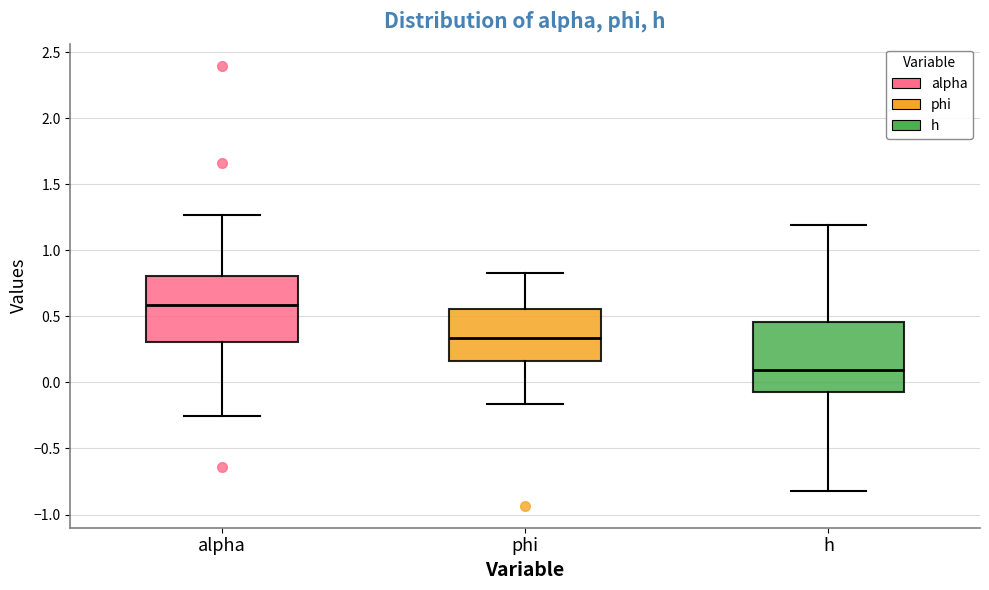

Reading left to right, transcribe this box plot: for each box, give where its median line is, the range the box spans, and where its two whiskers end, as read against the y-axis. The values are not printed on the chart, so give them approximately, as read against the axis.

alpha: median 0.60, box 0.30 to 0.80, whiskers -0.25 to 1.25
phi: median 0.35, box 0.15 to 0.55, whiskers -0.15 to 0.80
h: median 0.10, box -0.05 to 0.45, whiskers -0.80 to 1.20